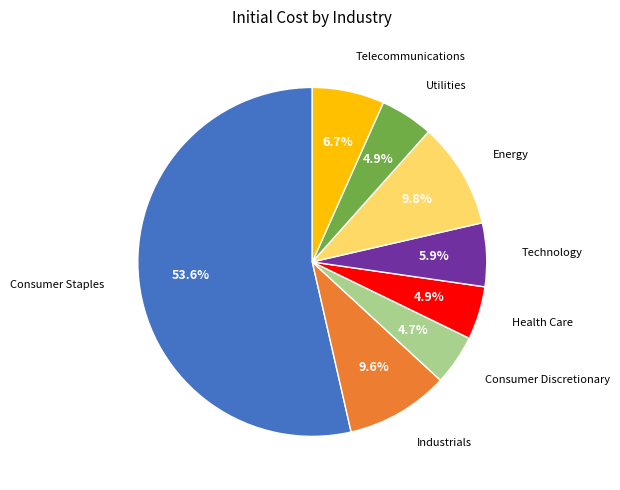

Is there a majority slice in this chart?

Yes